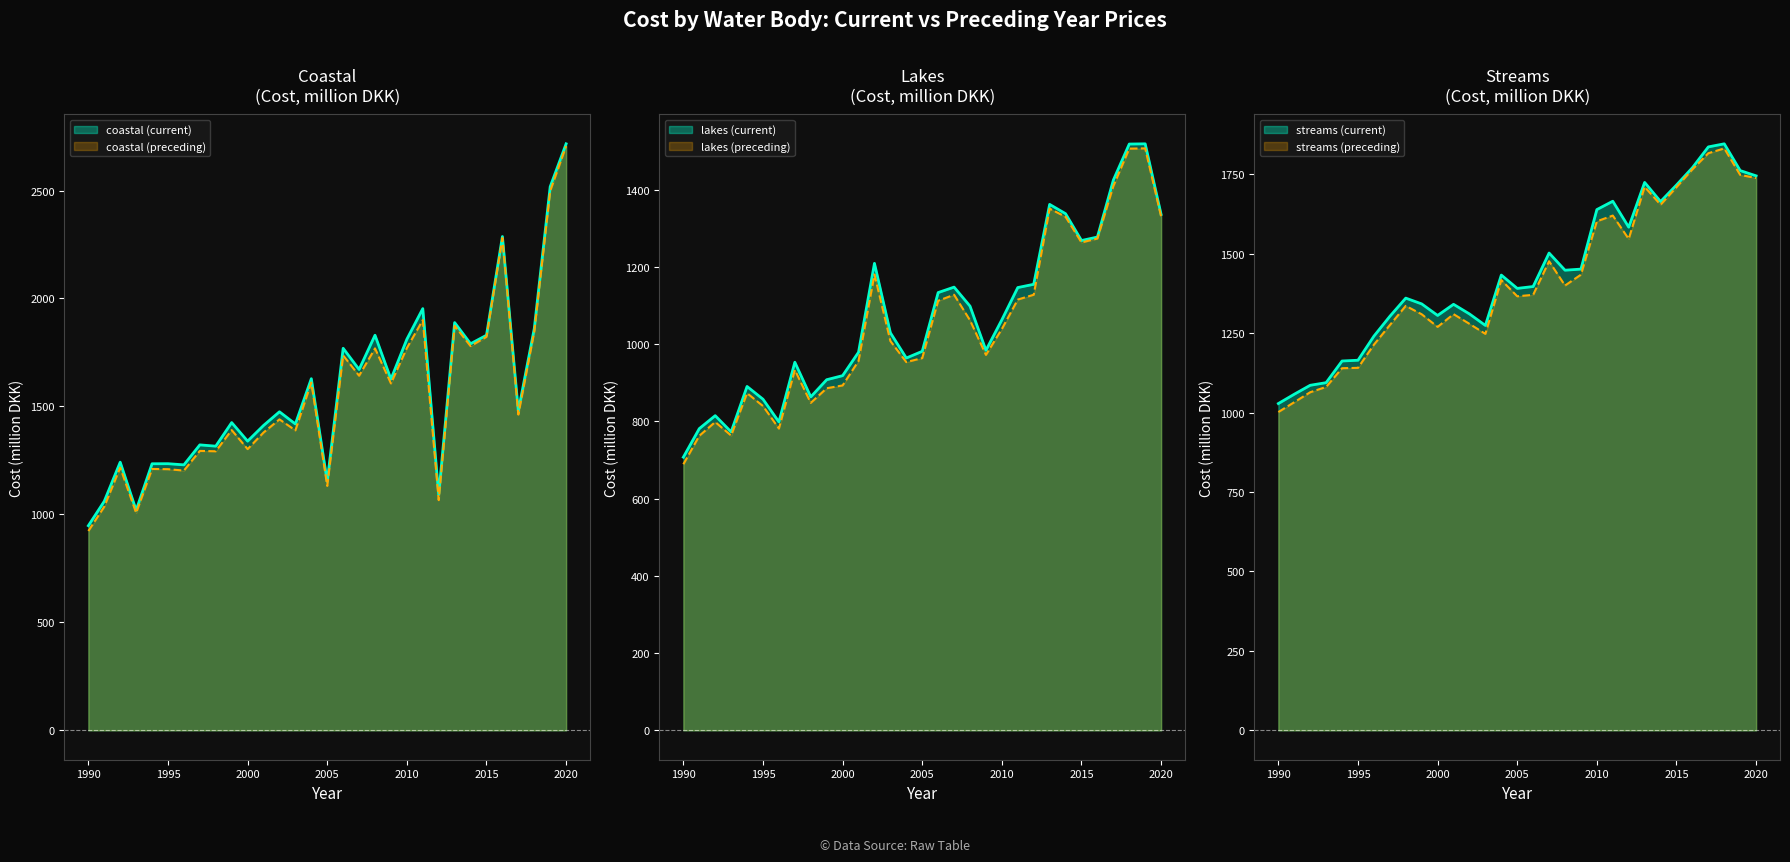

What is the average value of the streams (preceding) series?

1415.9